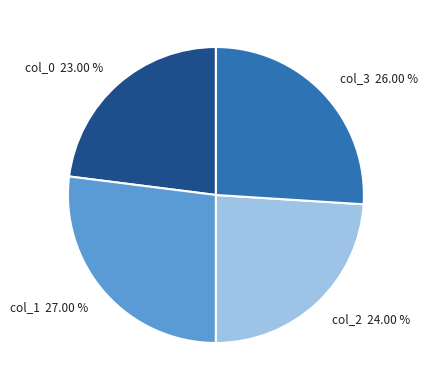

Is there a majority slice in this chart?

No